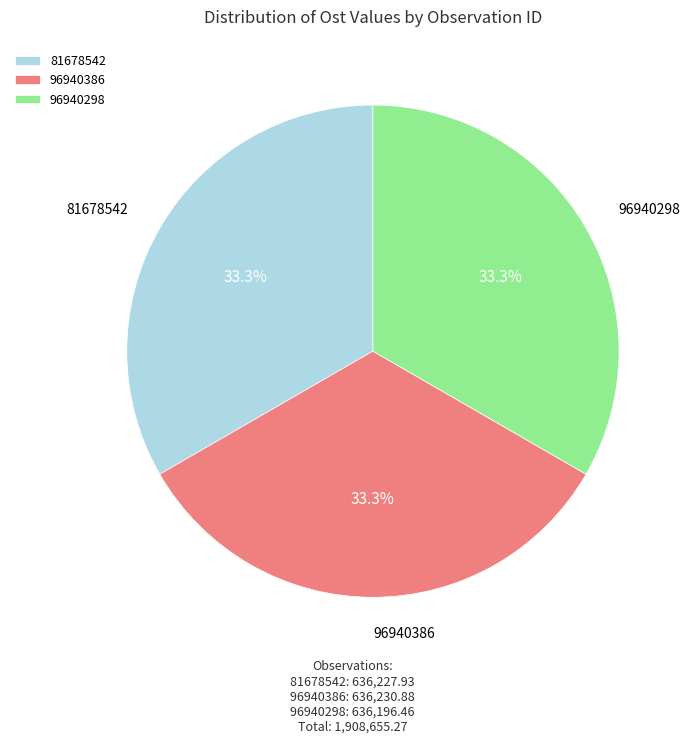

Does any single category account for the majority?

No